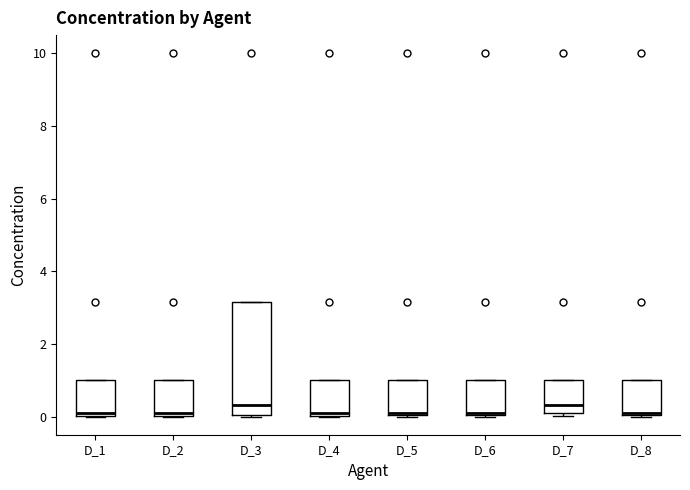

Which box is the tallest, from its lower edge to its upper edge?

D_3